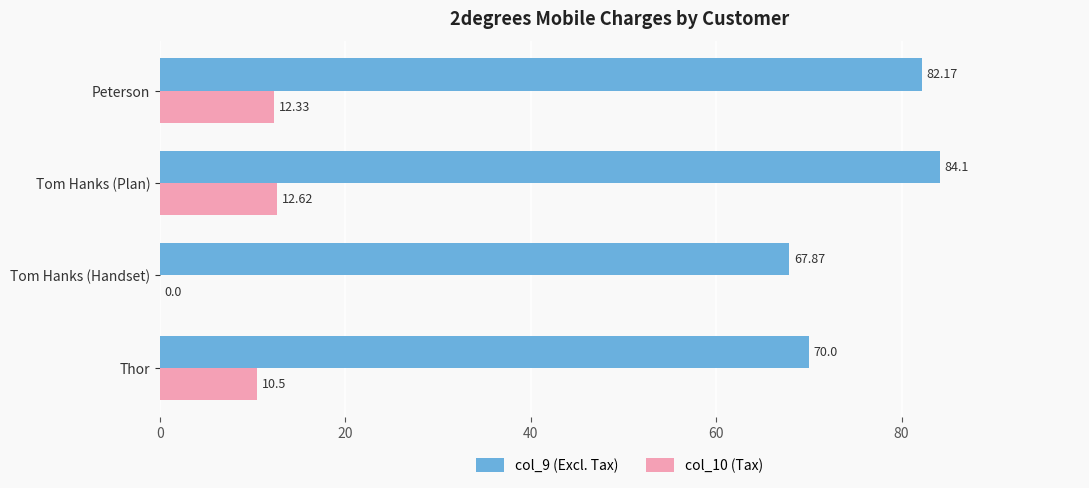

Where is col_9 (Excl. Tax) nearest to the value 75?

Thor